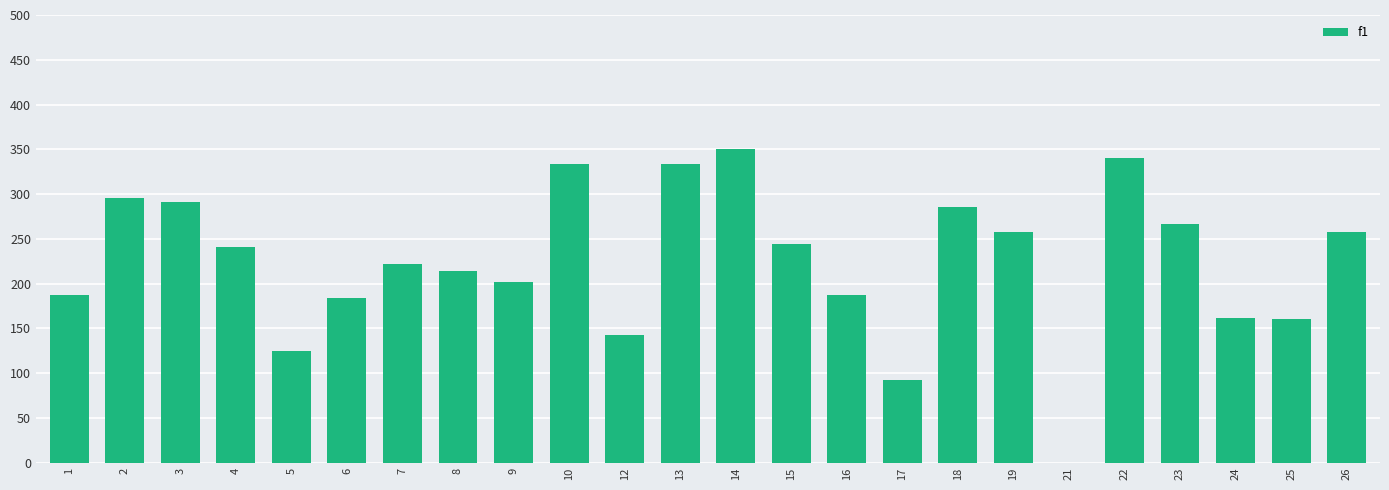

Rank the categories by value from lowest to highest.

21, 17, 5, 12, 25, 24, 6, 1, 16, 9, 8, 7, 4, 15, 19, 26, 23, 18, 3, 2, 10, 13, 22, 14